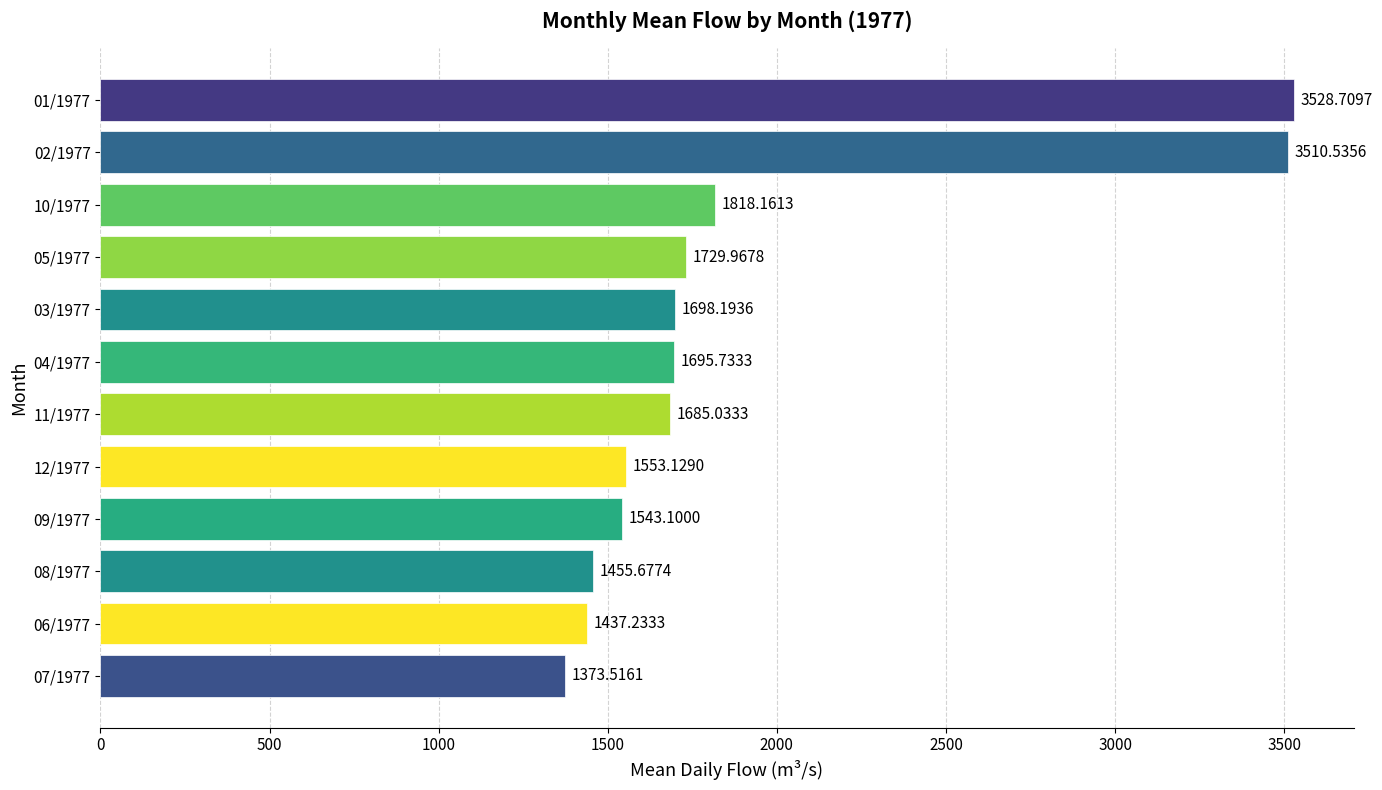

Rank the categories by value from lowest to highest.

07/1977, 06/1977, 08/1977, 09/1977, 12/1977, 11/1977, 04/1977, 03/1977, 05/1977, 10/1977, 02/1977, 01/1977